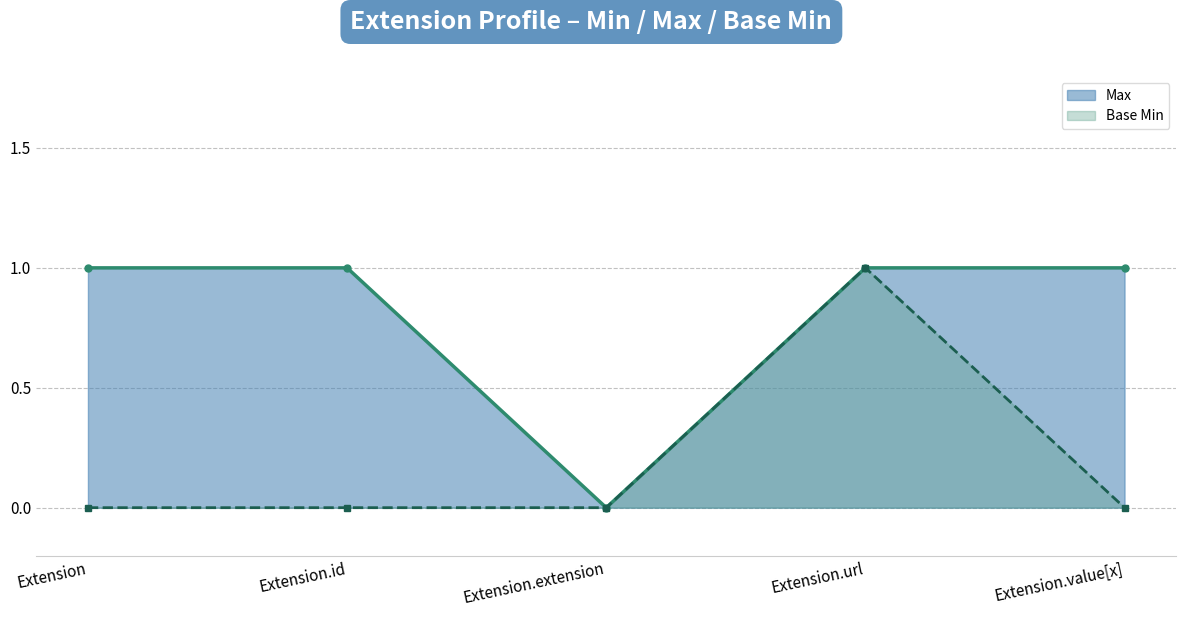

Where is the first local maximum for Base Min?

Extension.url